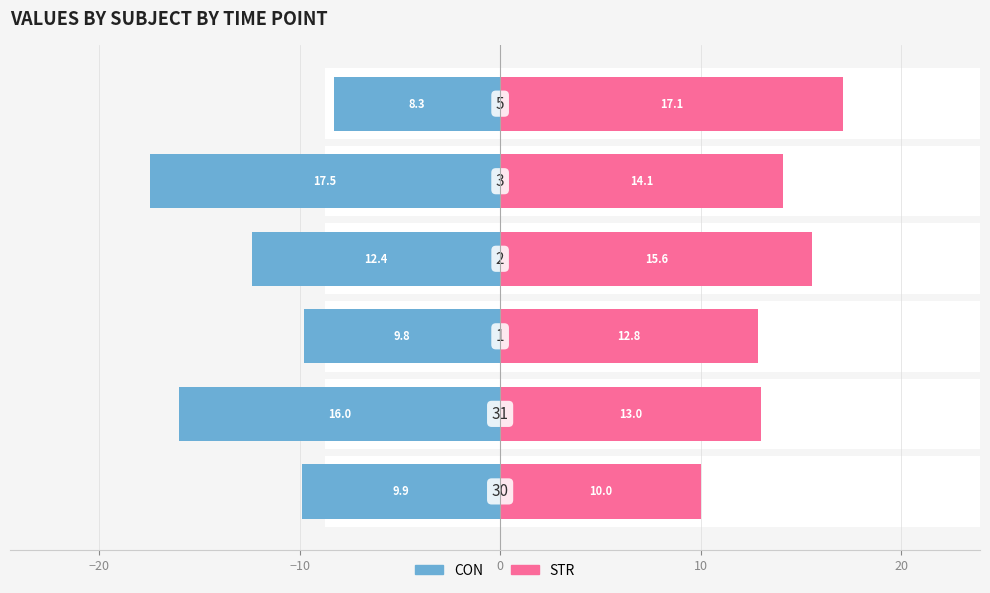

Which series has the largest range (max minus min)?

CON